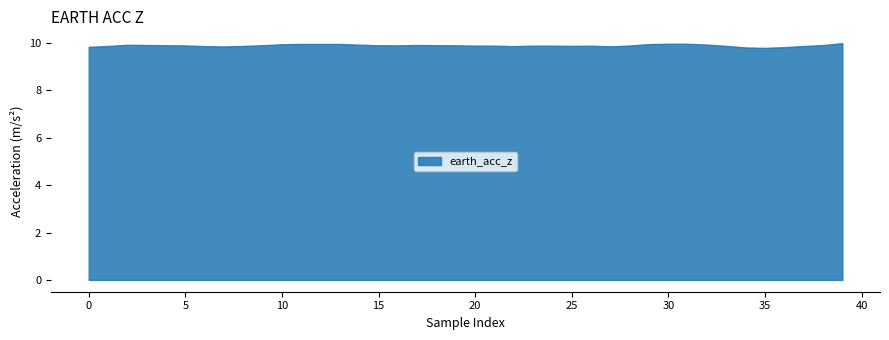

True or false: device_acc_z and device_acc_y cross at least once.

False